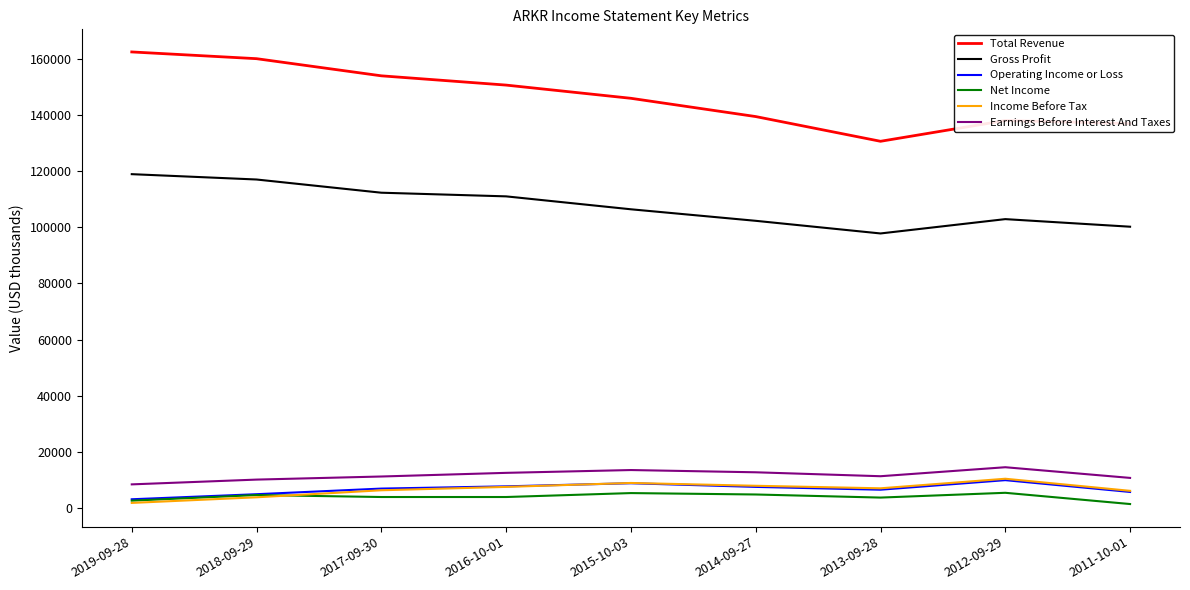

Which series has the largest total across all categories?

Total Revenue